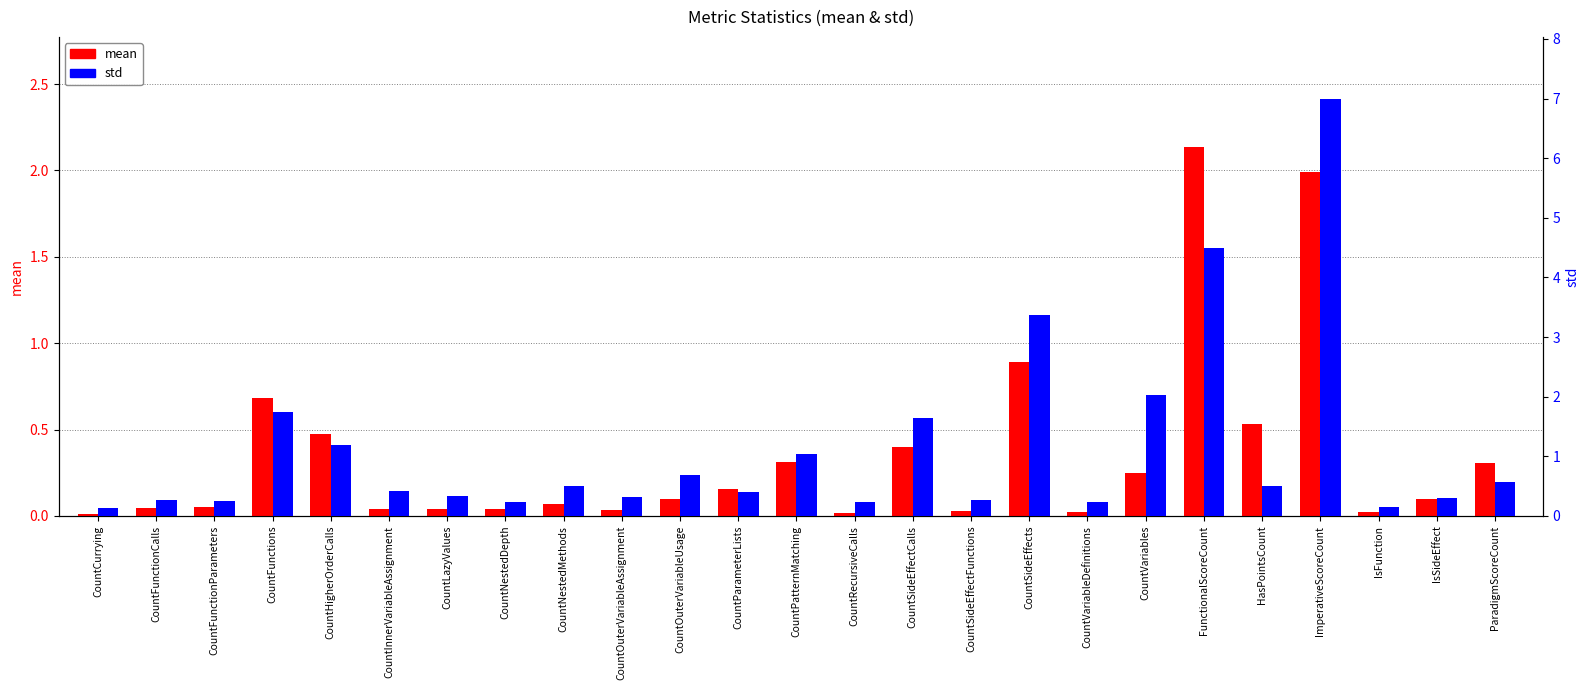

Does the chart contain any negative values?

No